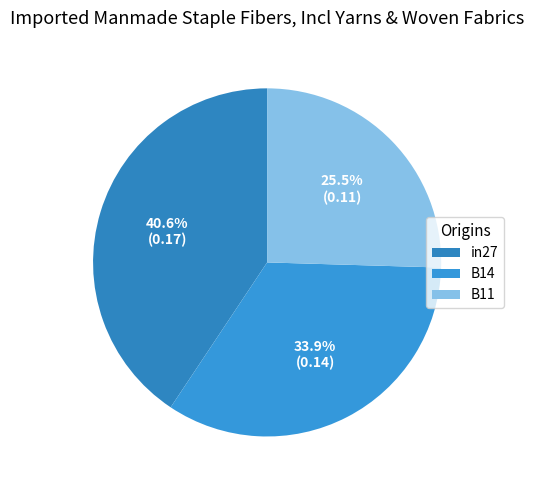

How many segments does this pie chart have?

3